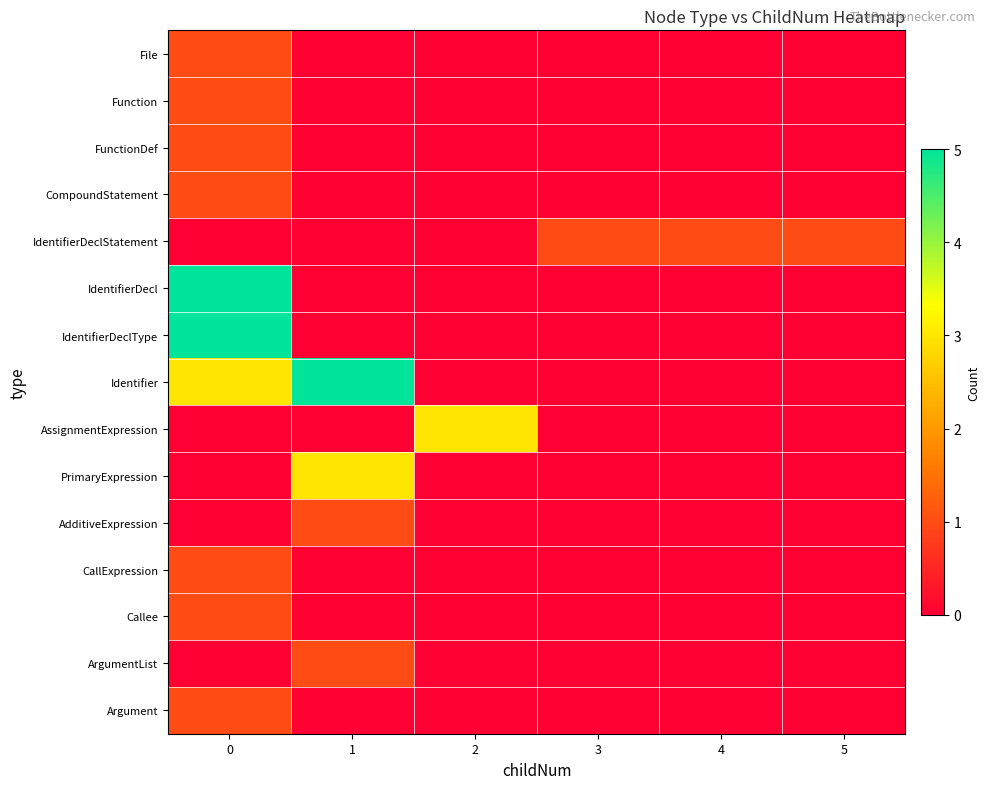

Which series has the widest spread of values?

IdentifierDecl